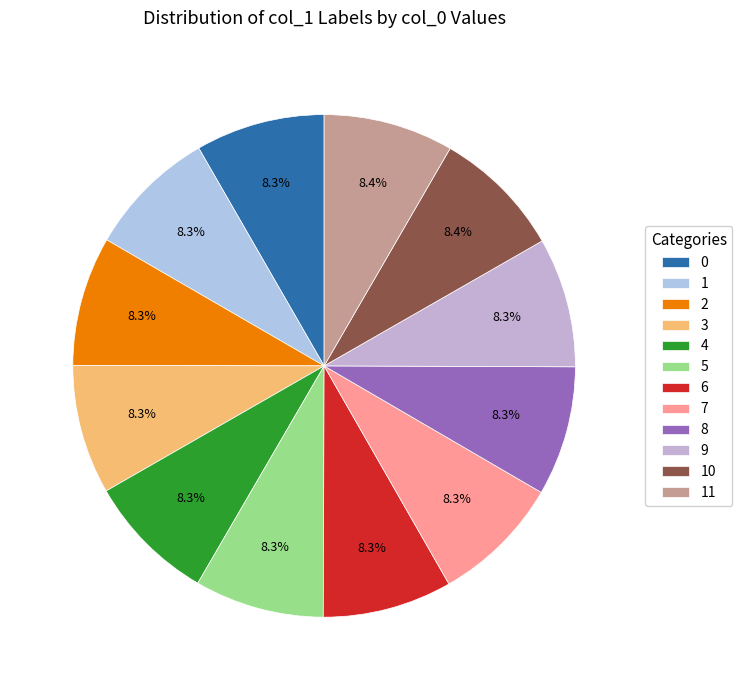

What is the change in value from 8 to 10?

+3488426